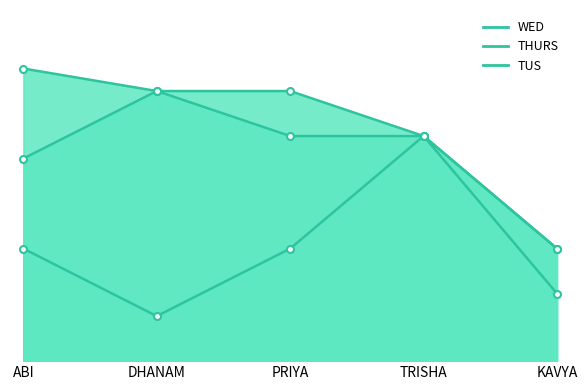

The value of THURS at ABI is 9. True or false?

True